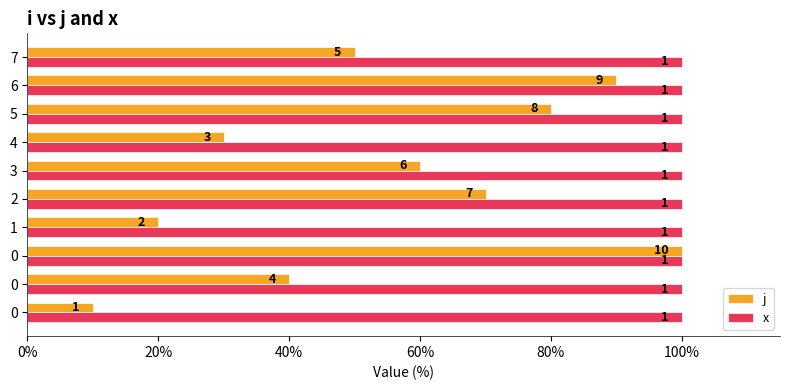

What are all the series names shown in the legend?

j, x